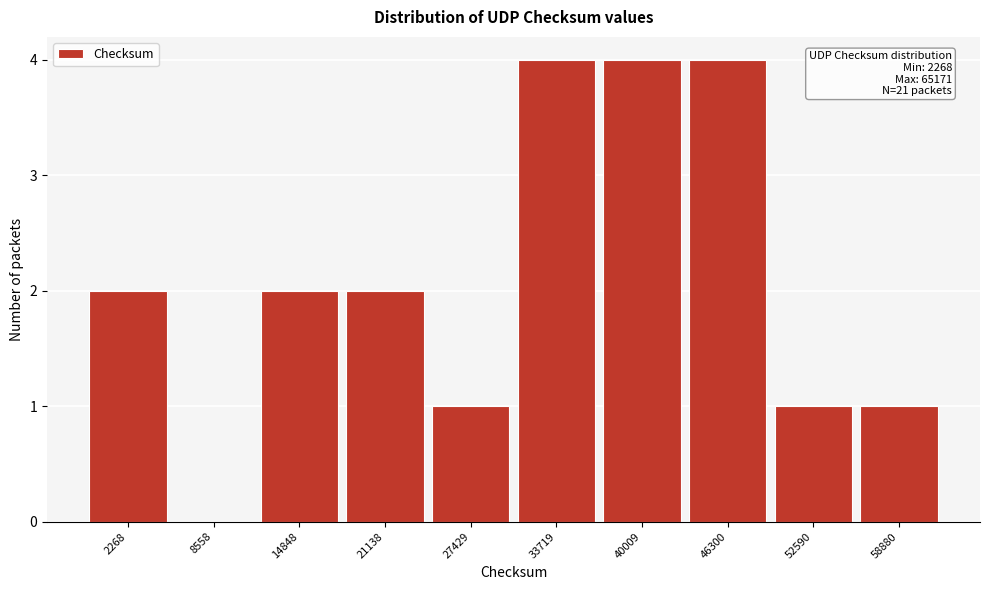

Reading left to right, extract all data points from this chart.

2268=2	8558=0	14848=2	21138=2	27429=1	33719=4	40009=4	46300=4	52590=1	58880=1